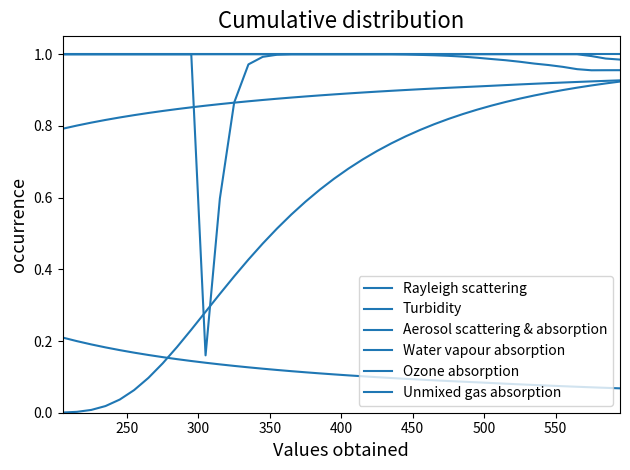

Reading right to left, transcribe all the data shown in this chart.

Rayleigh scattering: 0.9	0.9	0.9	0.9	0.9	0.9	0.9	0.9	0.9	0.9	0.8	0.8	0.8	0.8	0.8	0.8	0.8	0.7	0.7	0.7	0.7	0.6	0.6	0.6	0.5	0.5	0.4	0.4	0.3	0.3	0.2	0.2	0.1	0.1	0.1	0.0	0.0	0.0	0.0	0.0
Turbidity: 0.1	0.1	0.1	0.1	0.1	0.1	0.1	0.1	0.1	0.1	0.1	0.1	0.1	0.1	0.1	0.1	0.1	0.1	0.1	0.1	0.1	0.1	0.1	0.1	0.1	0.1	0.1	0.1	0.1	0.1	0.1	0.1	0.2	0.2	0.2	0.2	0.2	0.2	0.2	0.2
Aerosol scattering & absorption: 0.9	0.9	0.9	0.9	0.9	0.9	0.9	0.9	0.9	0.9	0.9	0.9	0.9	0.9	0.9	0.9	0.9	0.9	0.9	0.9	0.9	0.9	0.9	0.9	0.9	0.9	0.9	0.9	0.9	0.9	0.9	0.8	0.8	0.8	0.8	0.8	0.8	0.8	0.8	0.8
Water vapour absorption: 1.0	1.0	1.0	1.0	1.0	1.0	1.0	1.0	1.0	1.0	1.0	1.0	1.0	1.0	1.0	1.0	1.0	1.0	1.0	1.0	1.0	1.0	1.0	1.0	1.0	1.0	1.0	1.0	1.0	1.0	1.0	1.0	1.0	1.0	1.0	1.0	1.0	1.0	1.0	1.0
Ozone absorption: 1.0	1.0	1.0	1.0	1.0	1.0	1.0	1.0	1.0	1.0	1.0	1.0	1.0	1.0	1.0	1.0	1.0	1.0	1.0	1.0	1.0	1.0	1.0	1.0	1.0	1.0	1.0	0.9	0.6	0.2	1.0	1.0	1.0	1.0	1.0	1.0	1.0	1.0	1.0	1.0
Unmixed gas absorption: 1.0	1.0	1.0	1.0	1.0	1.0	1.0	1.0	1.0	1.0	1.0	1.0	1.0	1.0	1.0	1.0	1.0	1.0	1.0	1.0	1.0	1.0	1.0	1.0	1.0	1.0	1.0	1.0	1.0	1.0	1.0	1.0	1.0	1.0	1.0	1.0	1.0	1.0	1.0	1.0